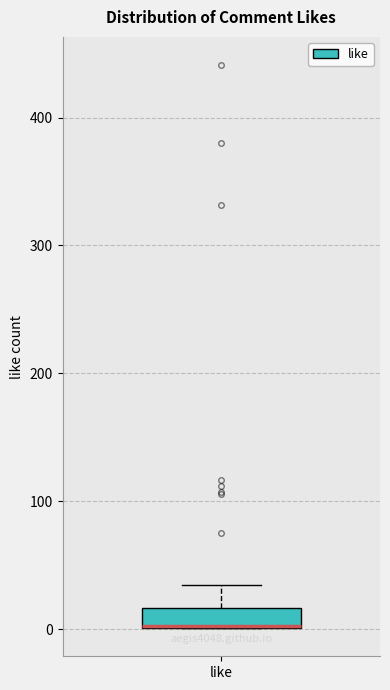

Where is the upper edge of the box for like on the y-axis? The values are not printed on the chart, so give them approximately, as read against the axis.

20